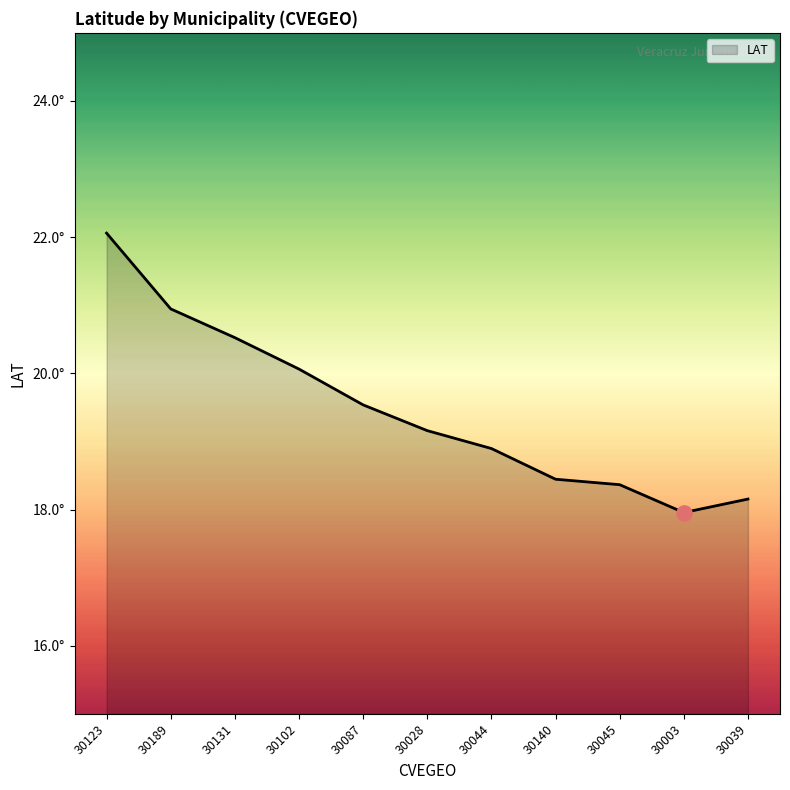

What is the ratio of the value at 30189 to the value at 30131?

1.0